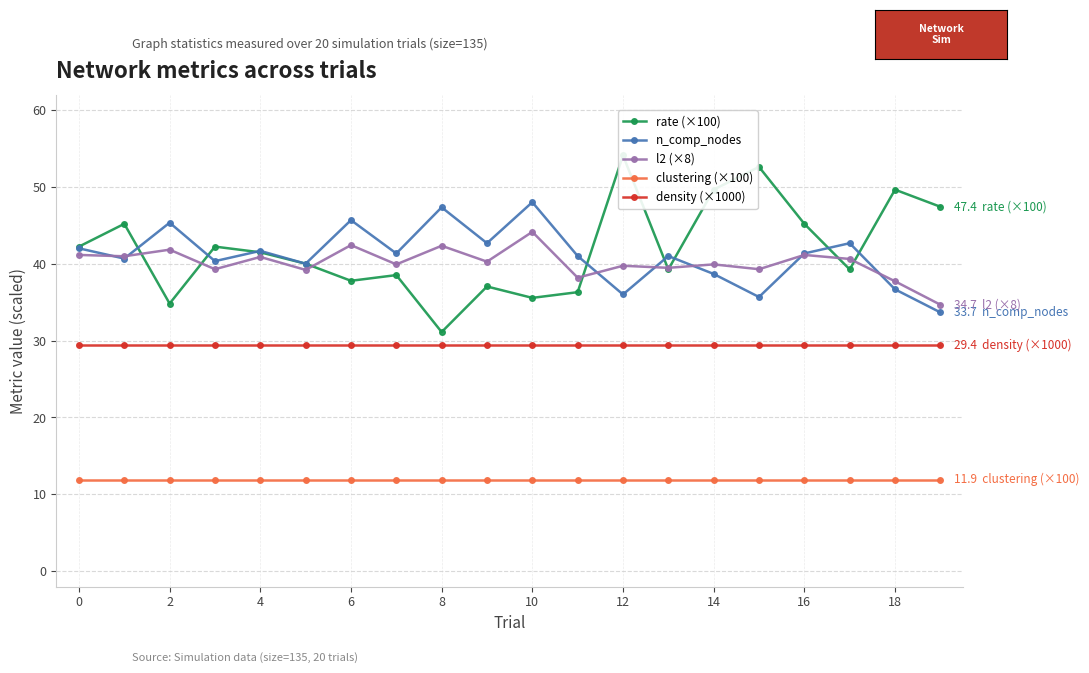

Is this an area chart (filled region under the line)?

No